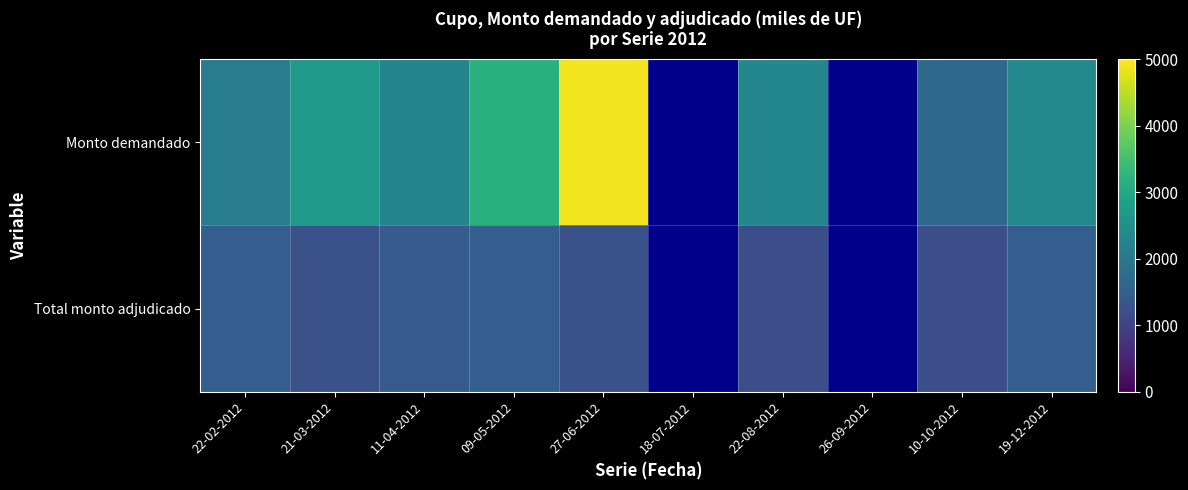

What is the smallest value displayed?

1200.0